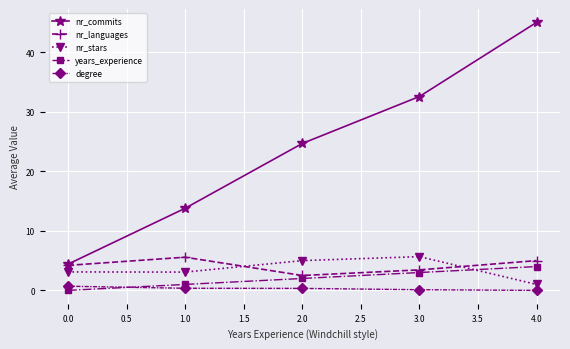

Is it true that degree equals 0.1 at 3.0?

True